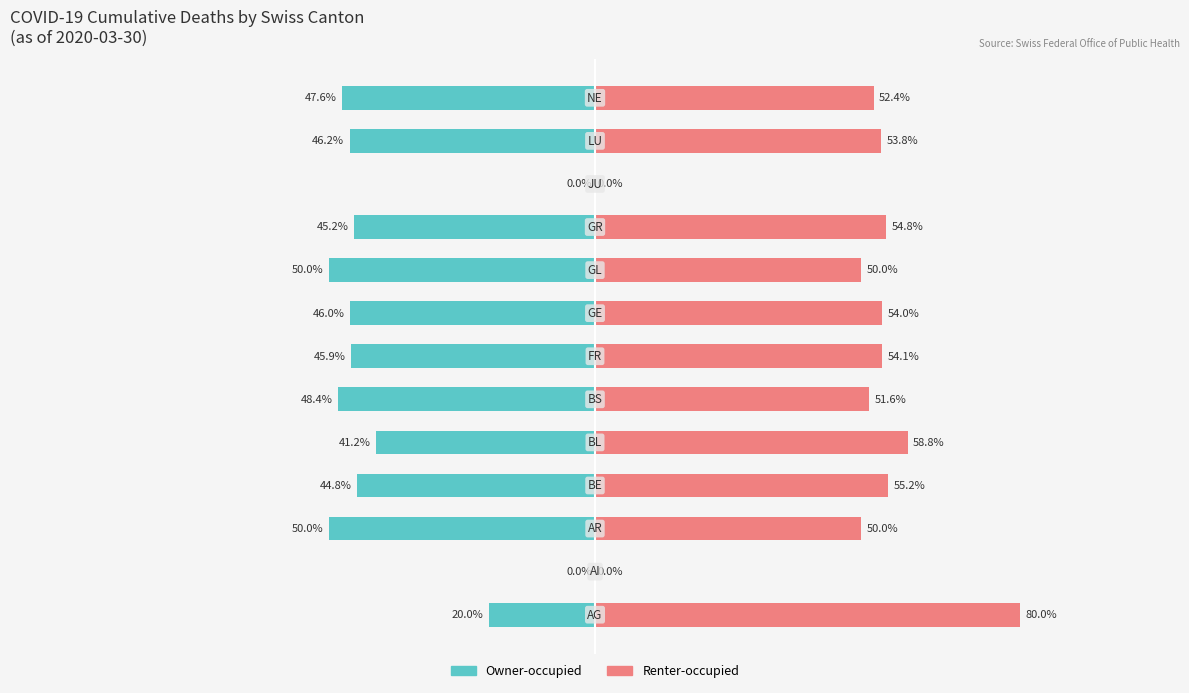

The value of Owner-occupied at 5 is -14.0. True or false?

False